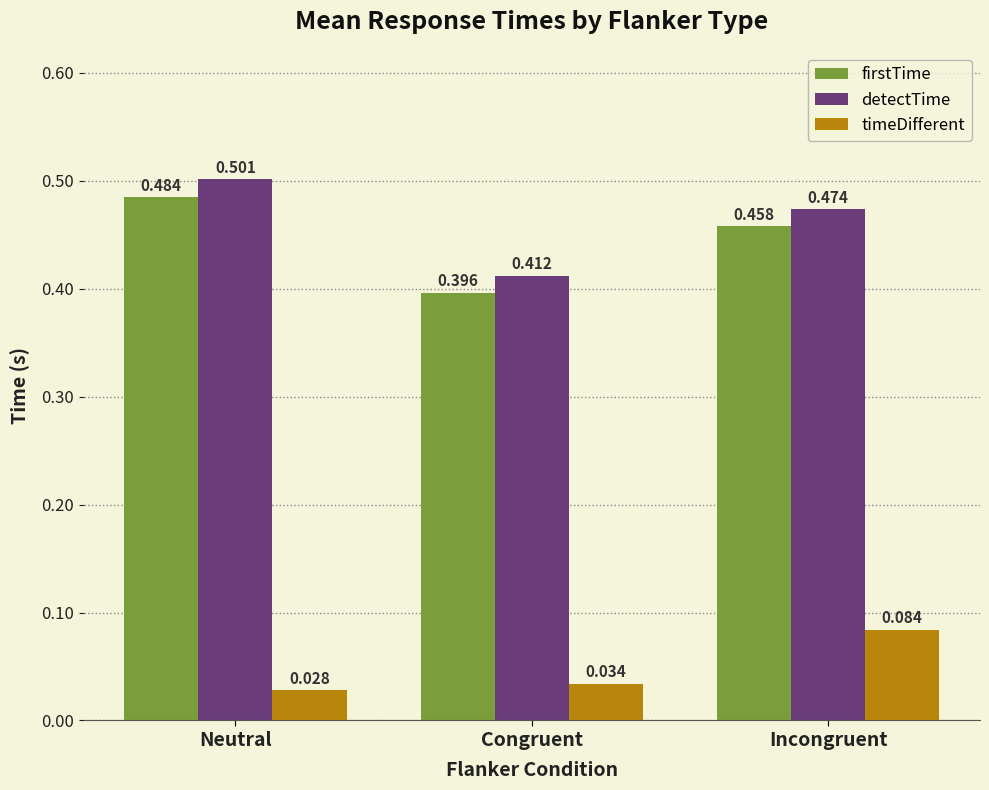

Which category has the lowest value in the firstTime series?

Congruent